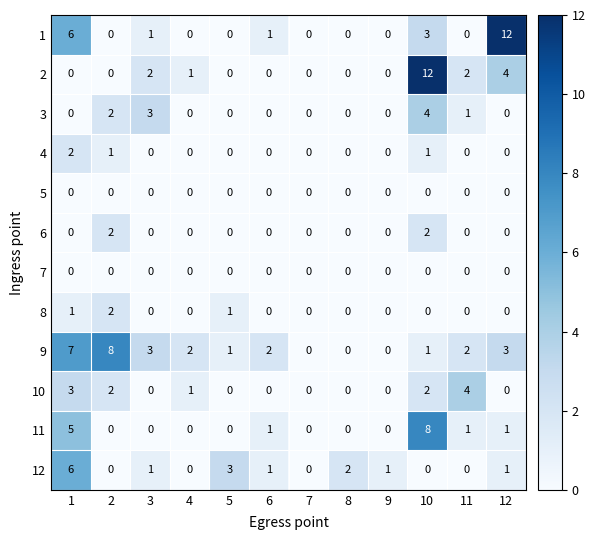

At which category is the sum across all series the highest?

10